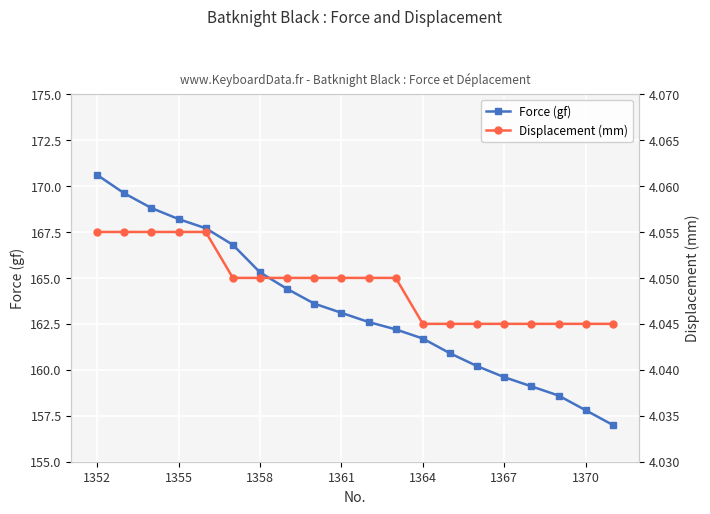

What is the maximum value for Force (gf)?

170.6